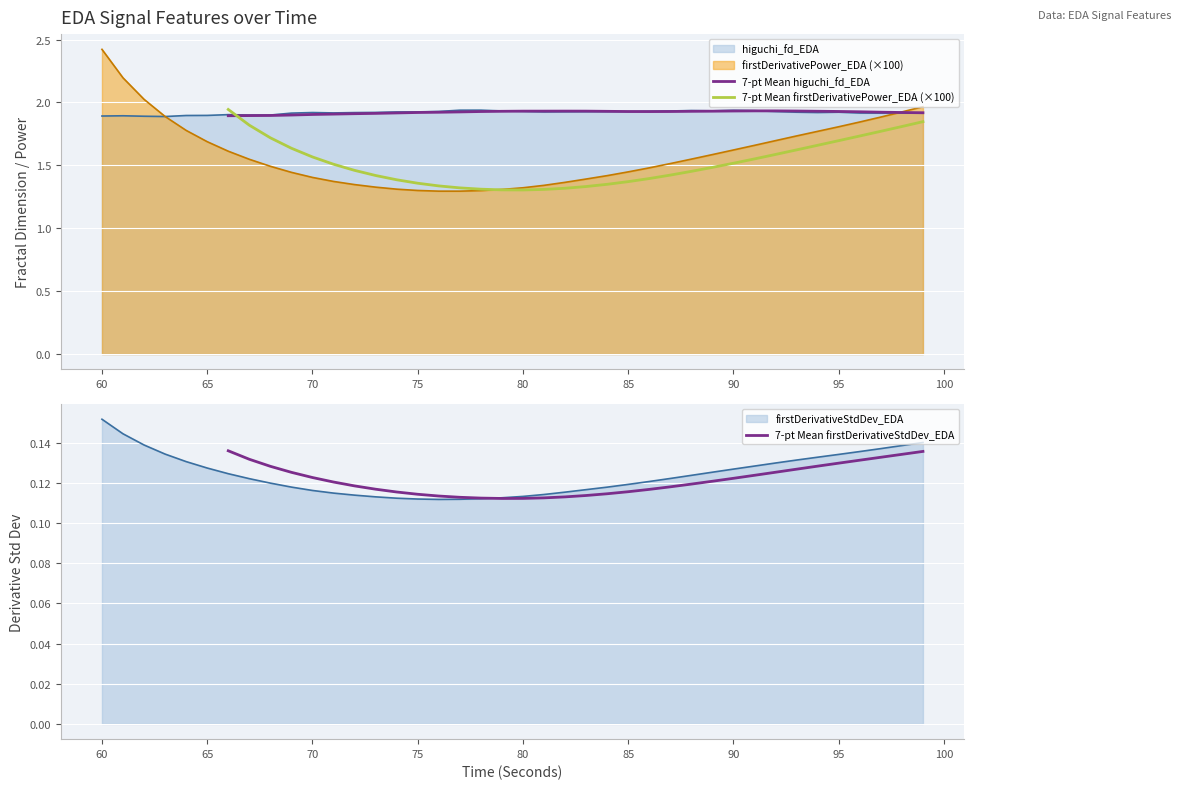

True or false: 7-pt Mean higuchi_fd_EDA and 7-pt Mean firstDerivativeStdDev_EDA cross at least once.

False